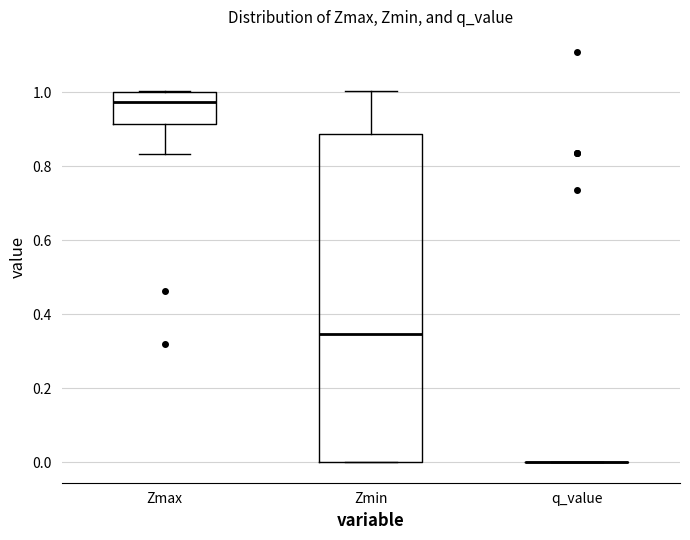

Reading left to right, read every box against the y-axis: the position of its median line, the range the box covers, and the ends of its whiskers. The values are not printed on the chart, so give them approximately, as read against the axis.

Zmax: median 0.98, box 0.92 to 1.00, whiskers 0.84 to 1.00
Zmin: median 0.34, box 0.00 to 0.88, whiskers 0.00 to 1.00
q_value: box collapsed to a line at 0.00, whiskers 0.00 to 0.00